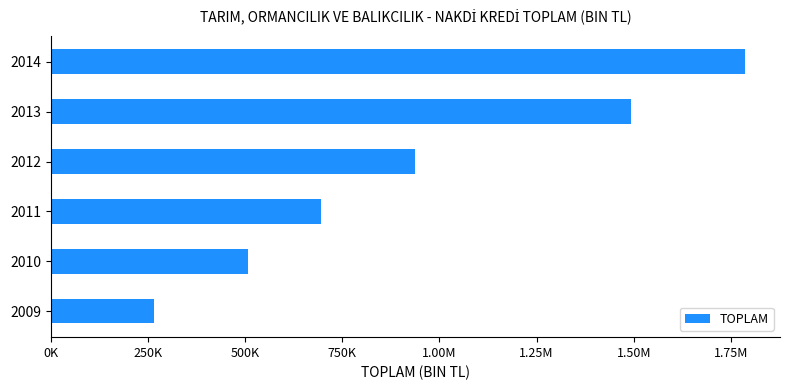

Are the bars horizontal?

Yes